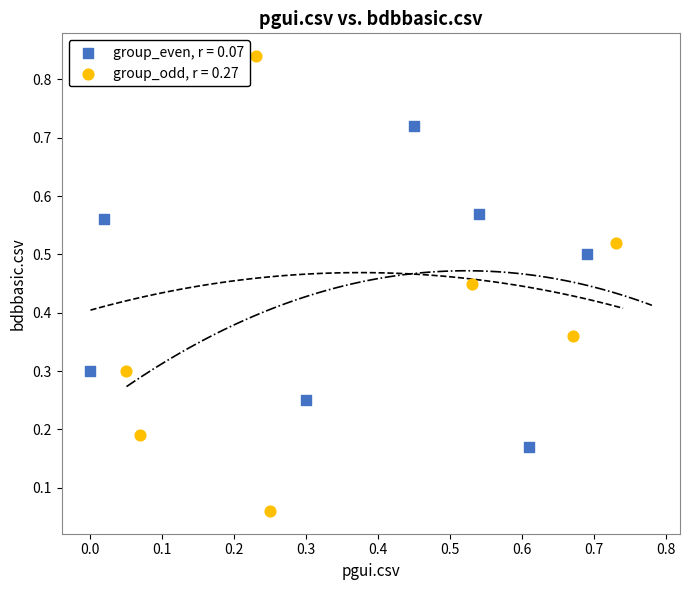

Which series reaches the maximum Y coordinate?

group_odd, r = 0.27